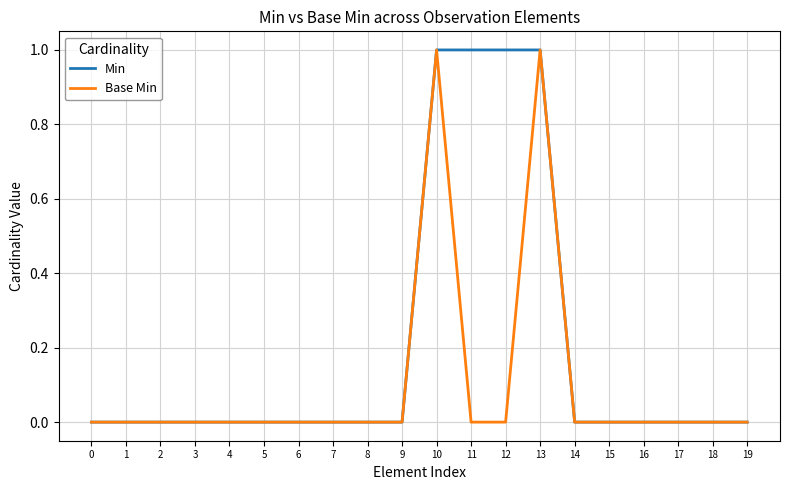

The Base Min series shows 0 at 5. True or false?

True